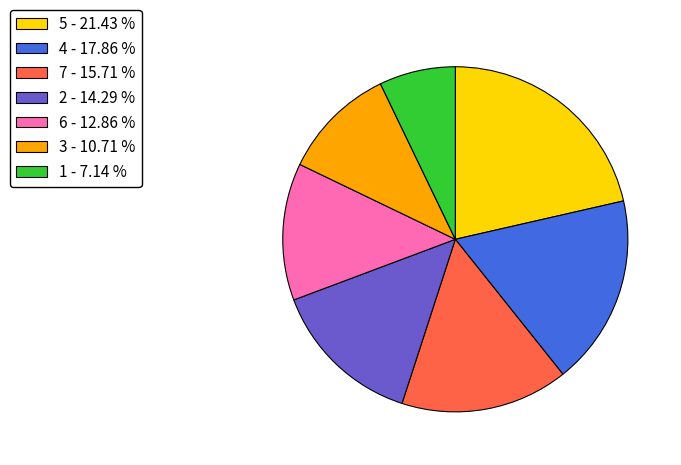

Which has a higher value, 1 - 7.14 % or 2 - 14.29 %?

2 - 14.29 %